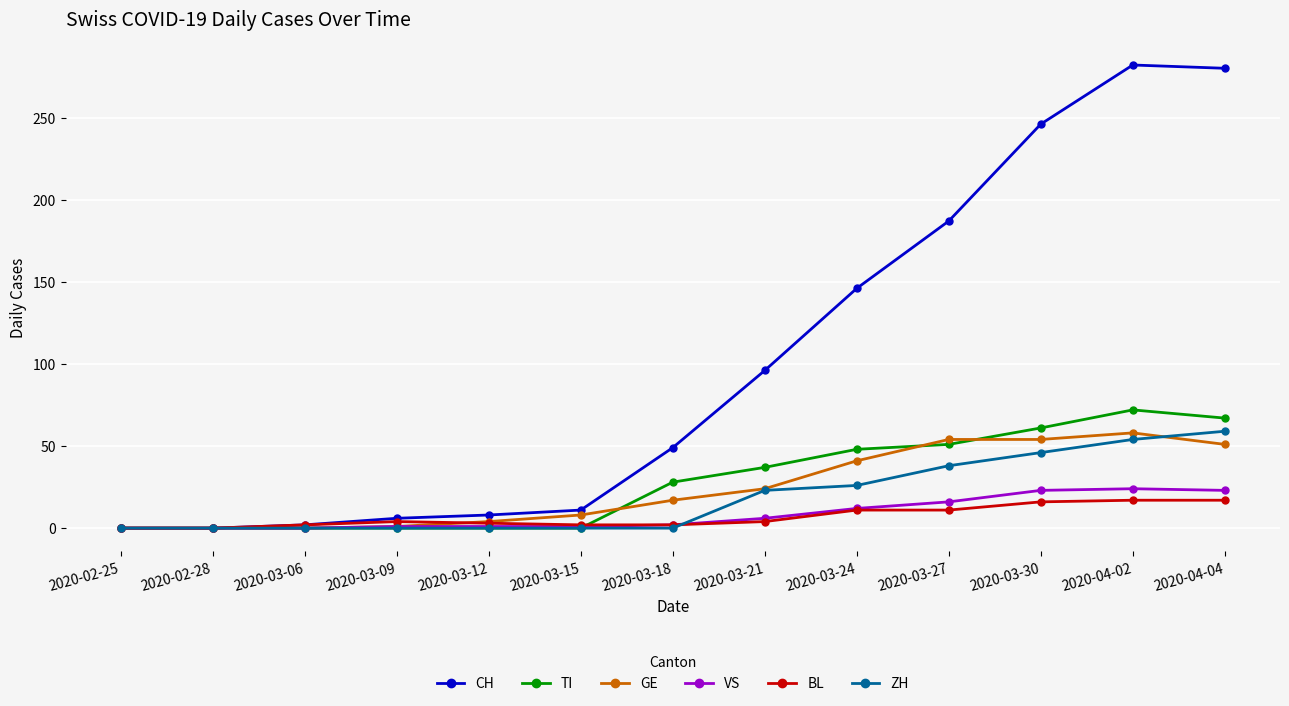

The CH series shows 159 at 2020-02-28. True or false?

False